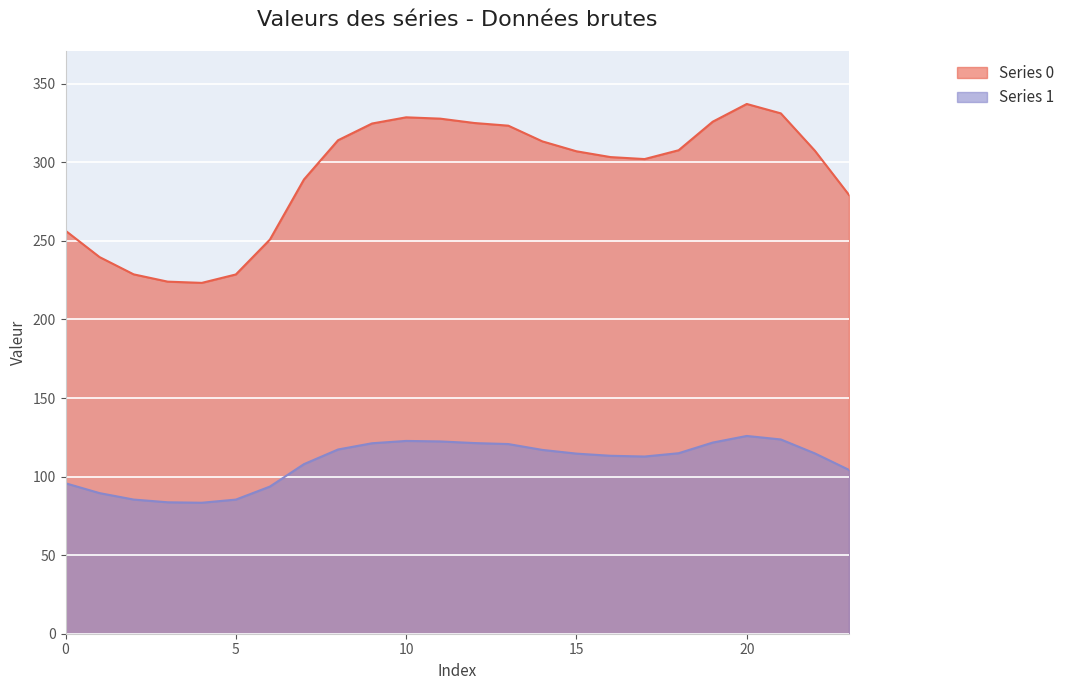

True or false: Series 1 and Series 0 cross at least once.

False